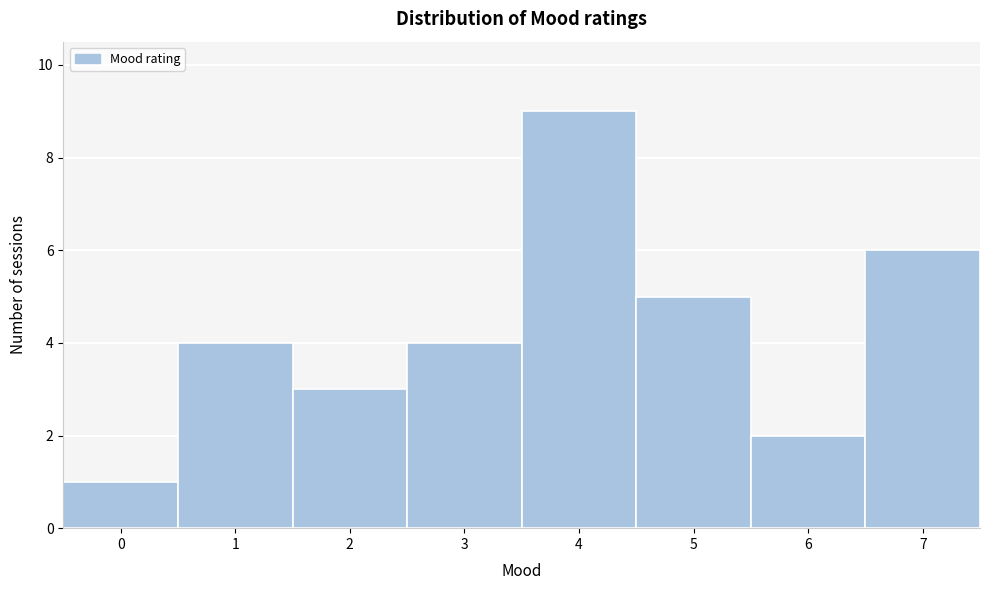

How tall is the bar that spans 2.5 to 3.5 on the x-axis? The values are not printed on the chart, so give them approximately, as read against the axis.

4